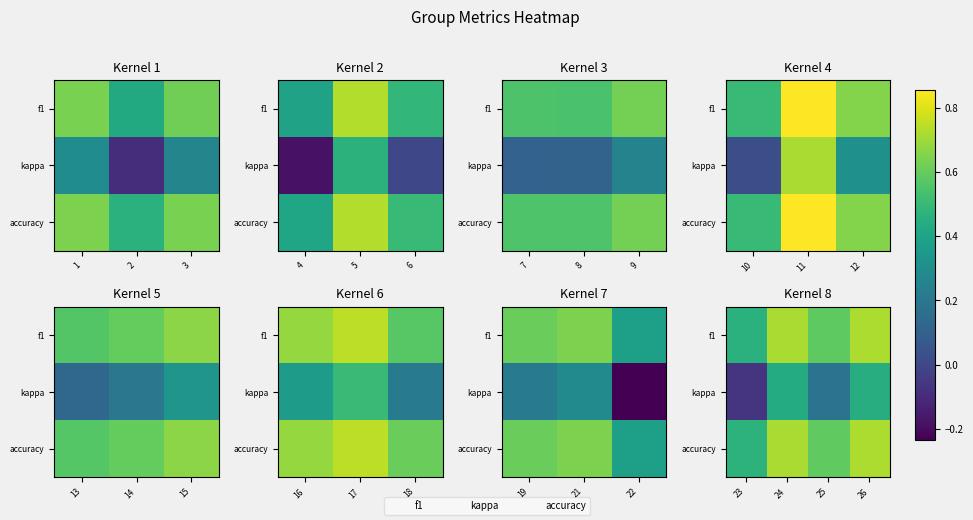

Which series changed the most between 24 and 26?

kappa